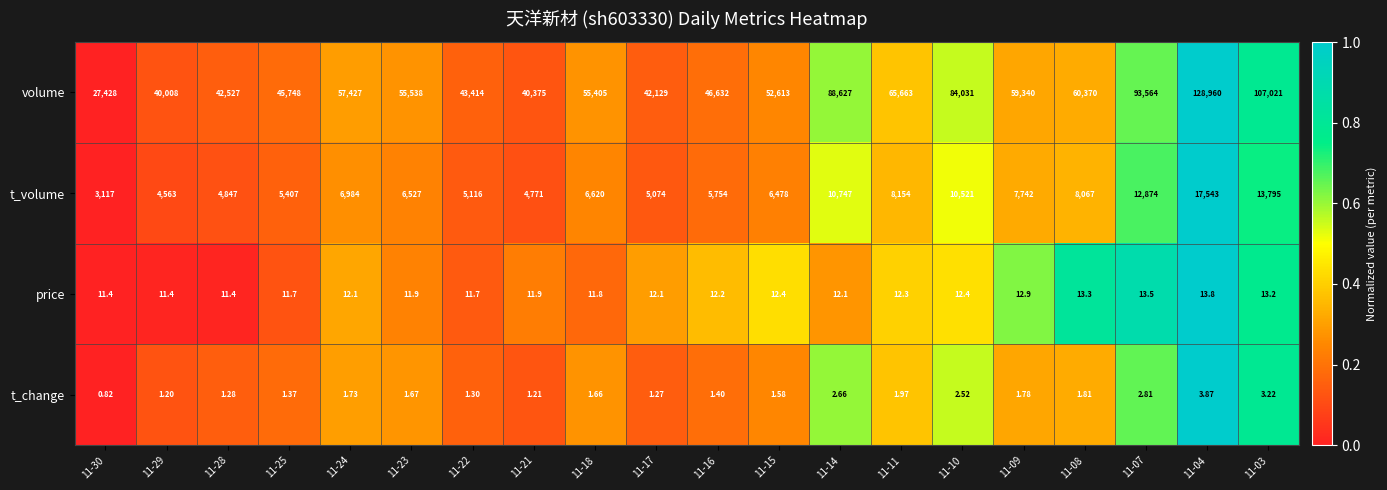

Which series has the widest spread of values?

volume